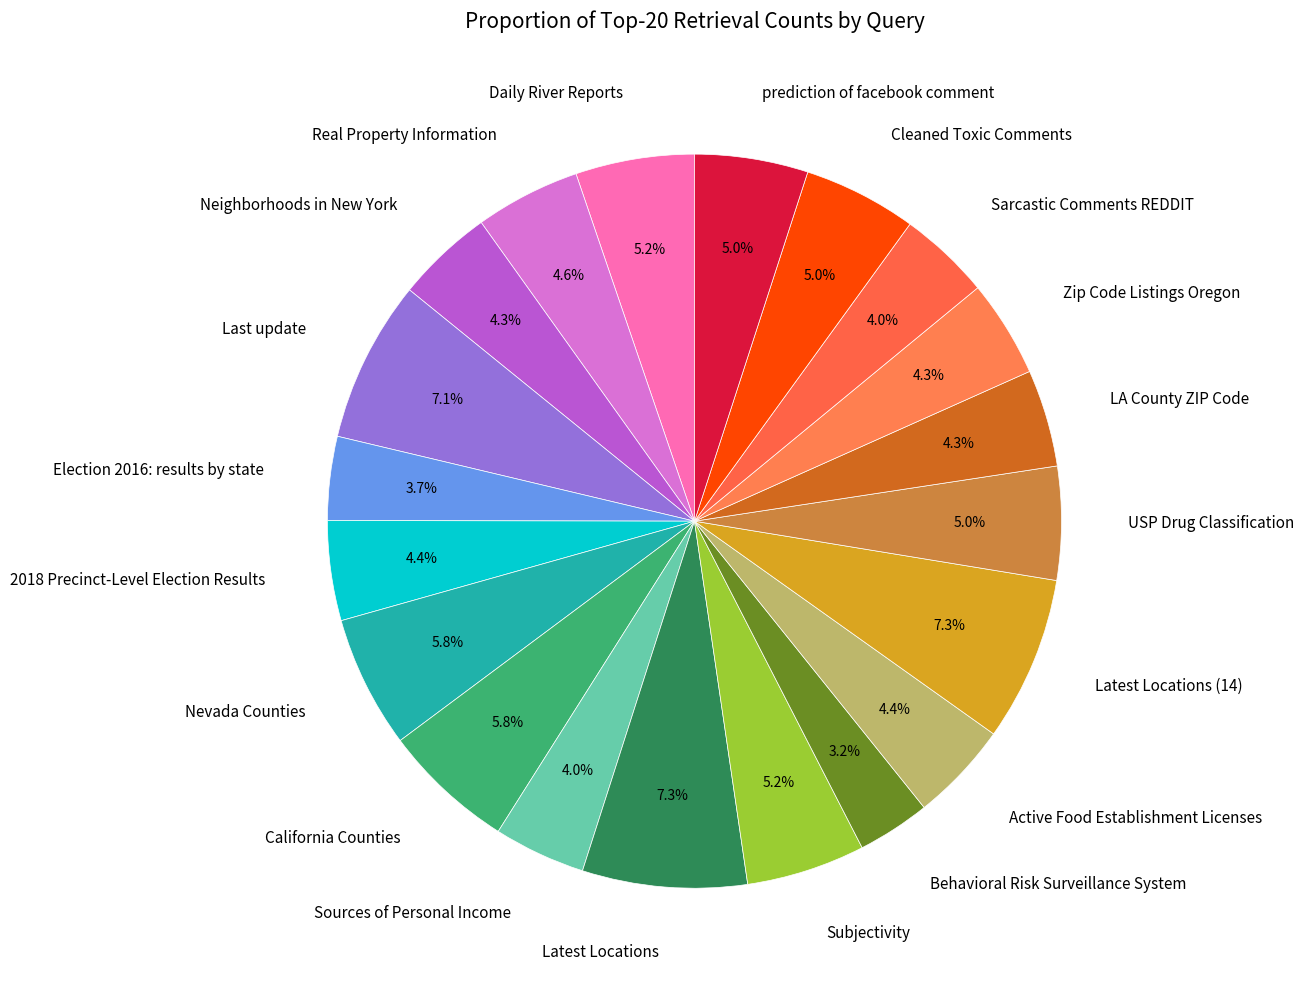

Approximately how many times larger is the value at Latest Locations compared to Latest Locations (14)?

1.0